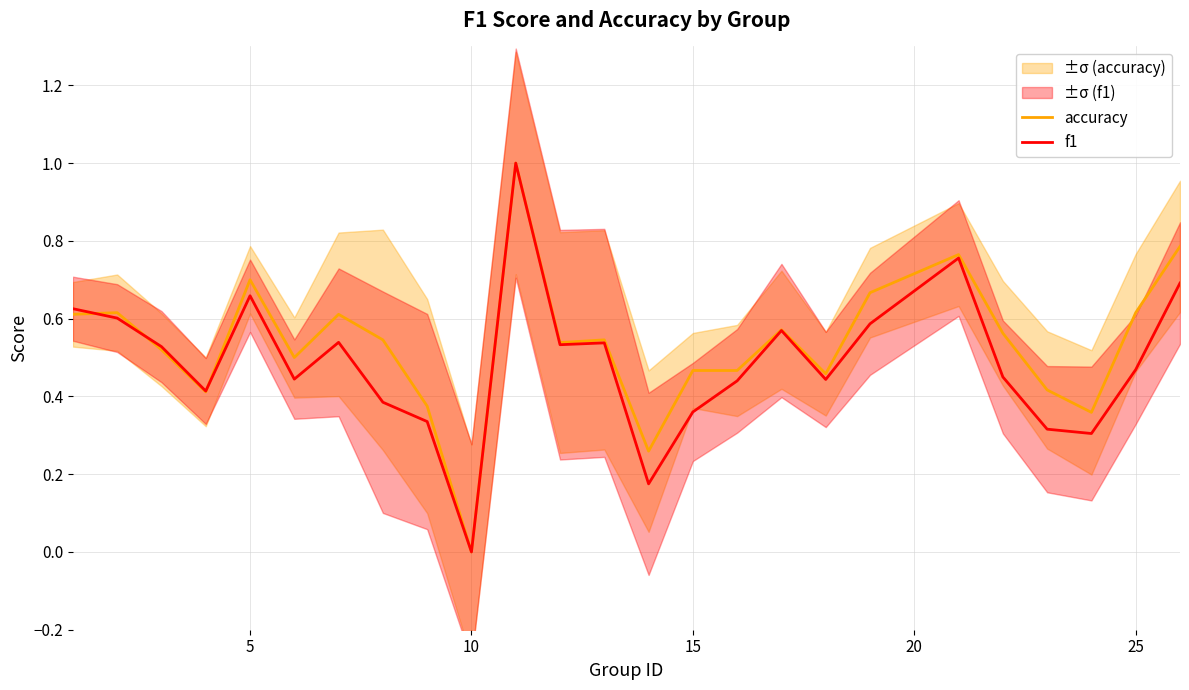

How many values in accuracy are above zero?

24